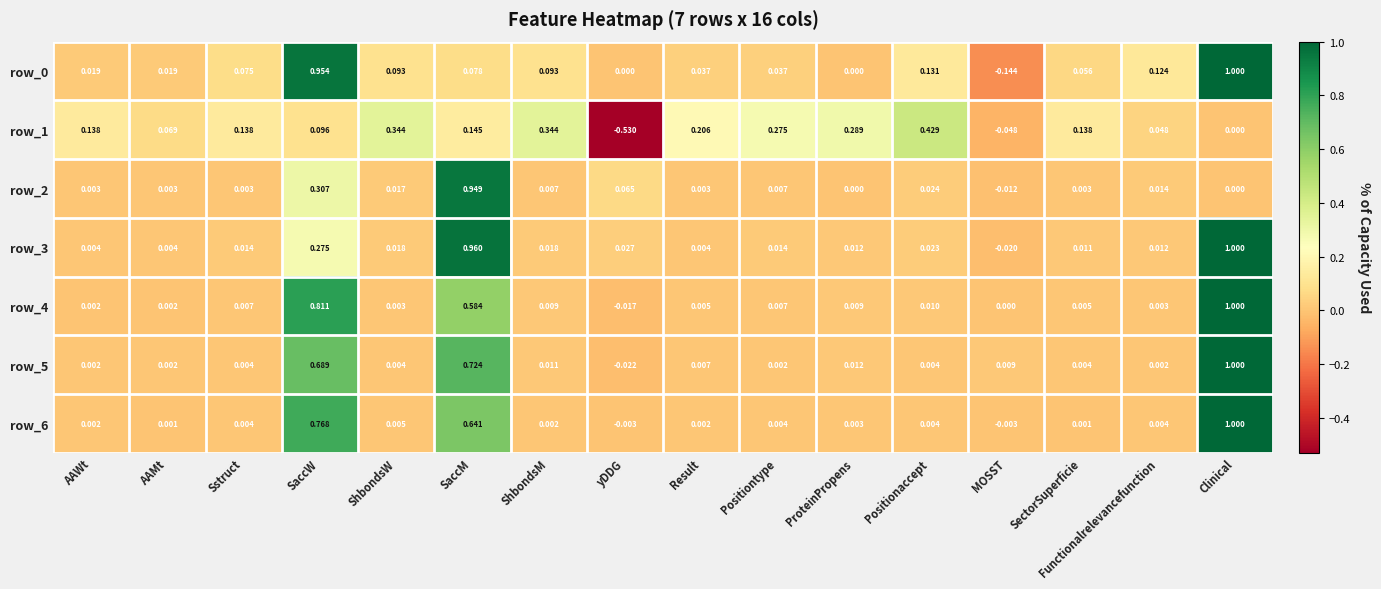

At which category is the sum across all series the highest?

Clinical